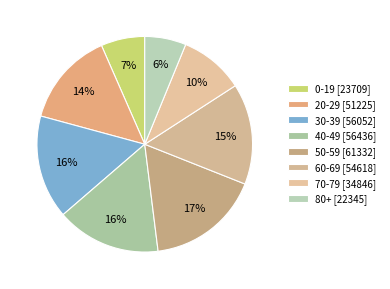

Approximately how many times larger is the value at 40-49 compared to 30-39?

1.0